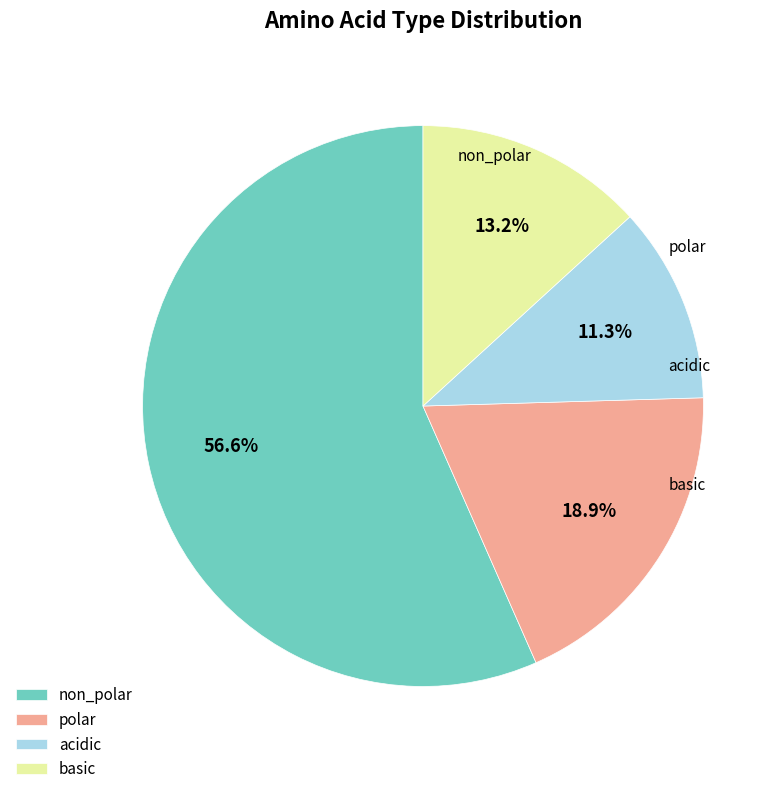

Combined, what portion of the pie is non_polar and acidic?

67.9%